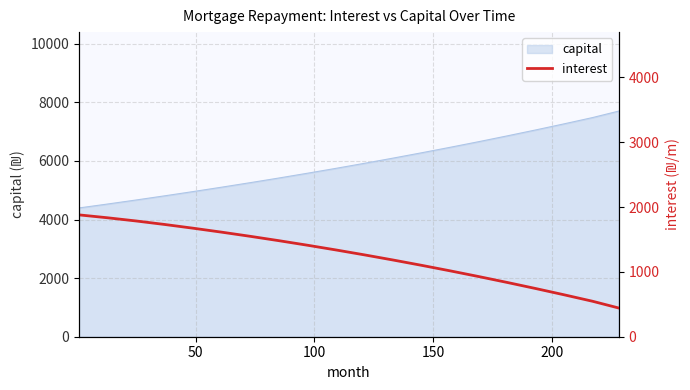

What is the highest value of the capital series?

7704.0